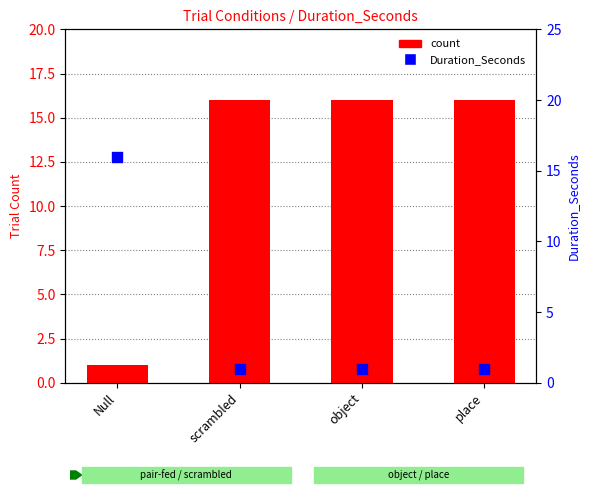

Which series has the widest spread of Y values?

count